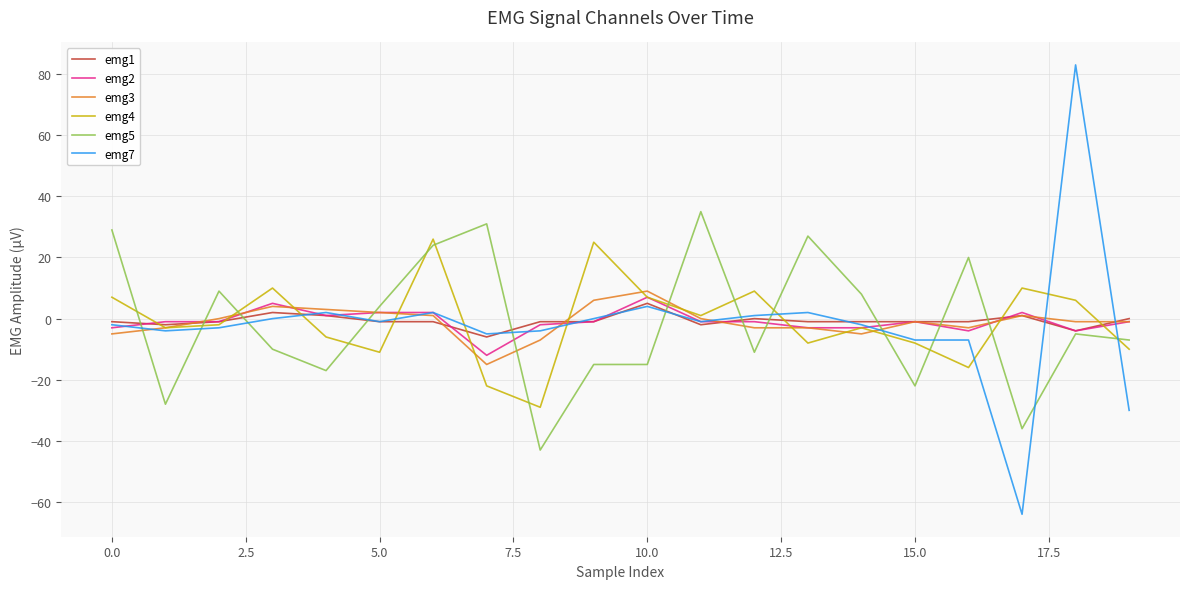

What is the minimum value for emg4?

-29